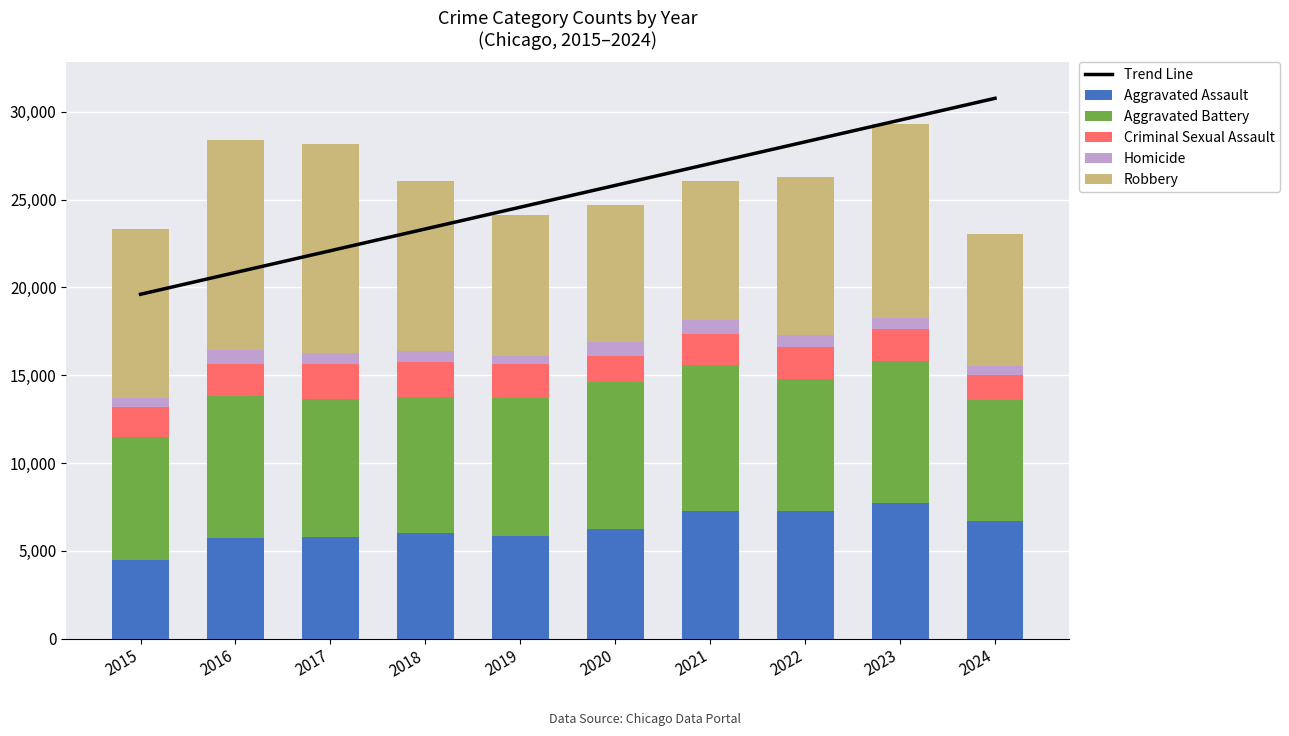

Reading left to right, extract all data points from this chart.

Trend Line: 19608.6	20848.7	22088.8	23328.8	24568.9	25809.0	27049.0	28289.1	29529.1	30769.2
Aggravated Assault: 4480.0	5713.0	5793.0	6002.0	5841.0	6265.0	7242.0	7280.0	7710.0	6676.0
Aggravated Battery: 7019.0	8086.0	7845.0	7735.0	7858.0	8321.0	8347.0	7492.0	8077.0	6894.0
Criminal Sexual Assault: 1704.0	1854.0	1978.0	2036.0	1919.0	1491.0	1740.0	1807.0	1838.0	1431.0
Homicide: 496.0	786.0	672.0	588.0	499.0	787.0	804.0	725.0	626.0	498.0
Robbery: 9638.0	11960.0	11880.0	9681.0	7995.0	7855.0	7920.0	8963.0	11053.0	7570.0